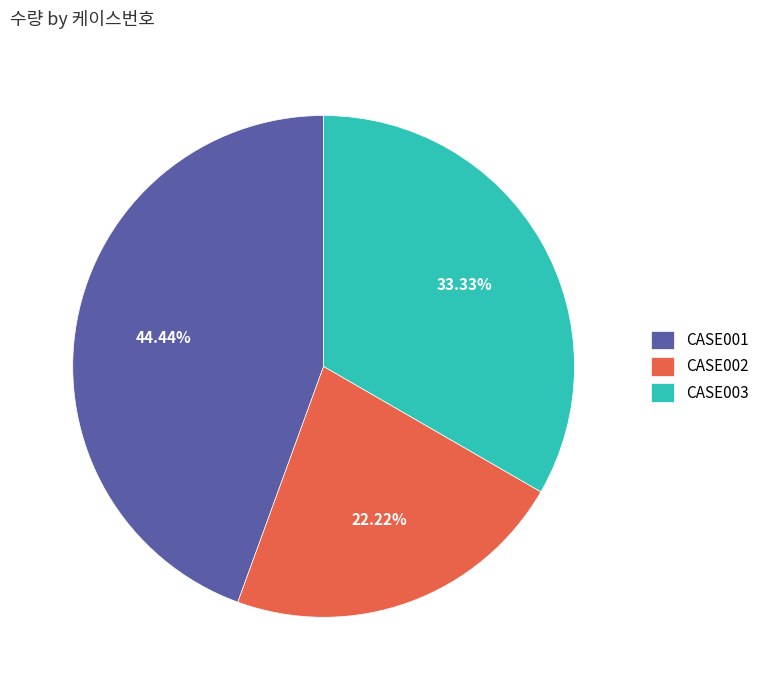

The CASE003 slice represents 33% of the pie. True or false?

True